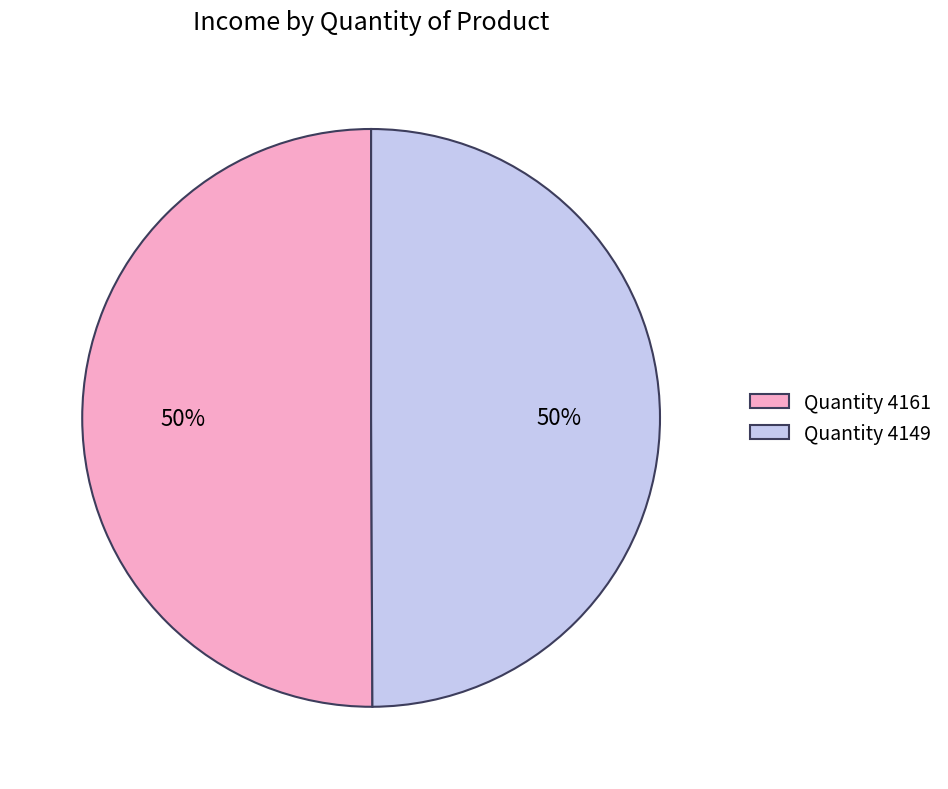

To the nearest percent, what portion does Quantity 4149 represent?

50%